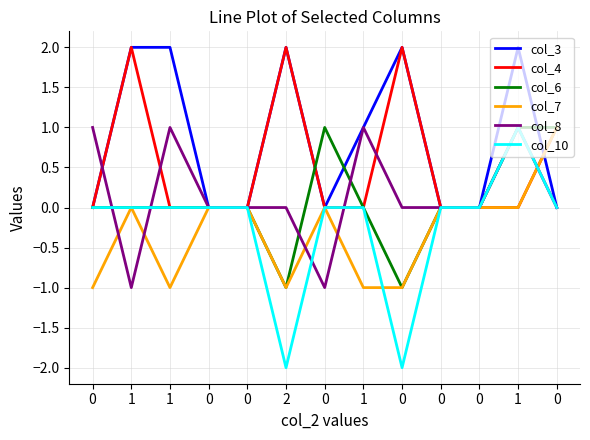

Which category has the highest value across all series?

1